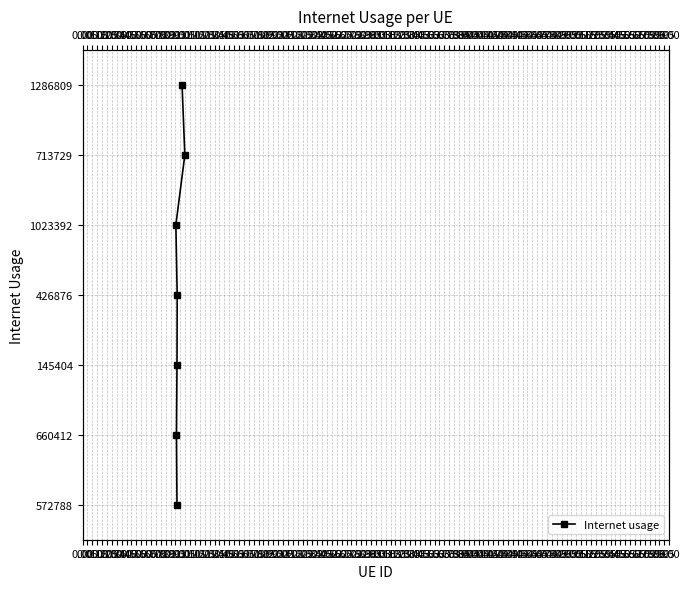

How many data points are less than 3?

3